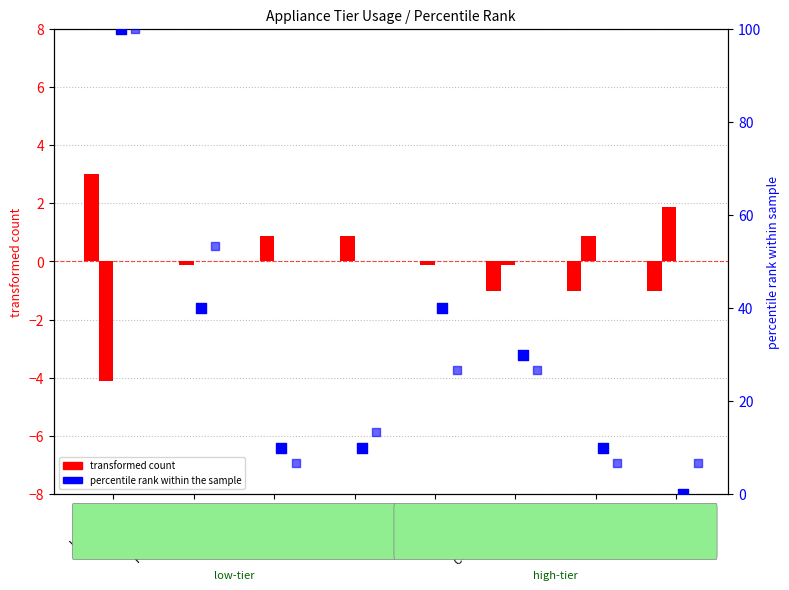

At how many categories does at least one series exceed 21?

4